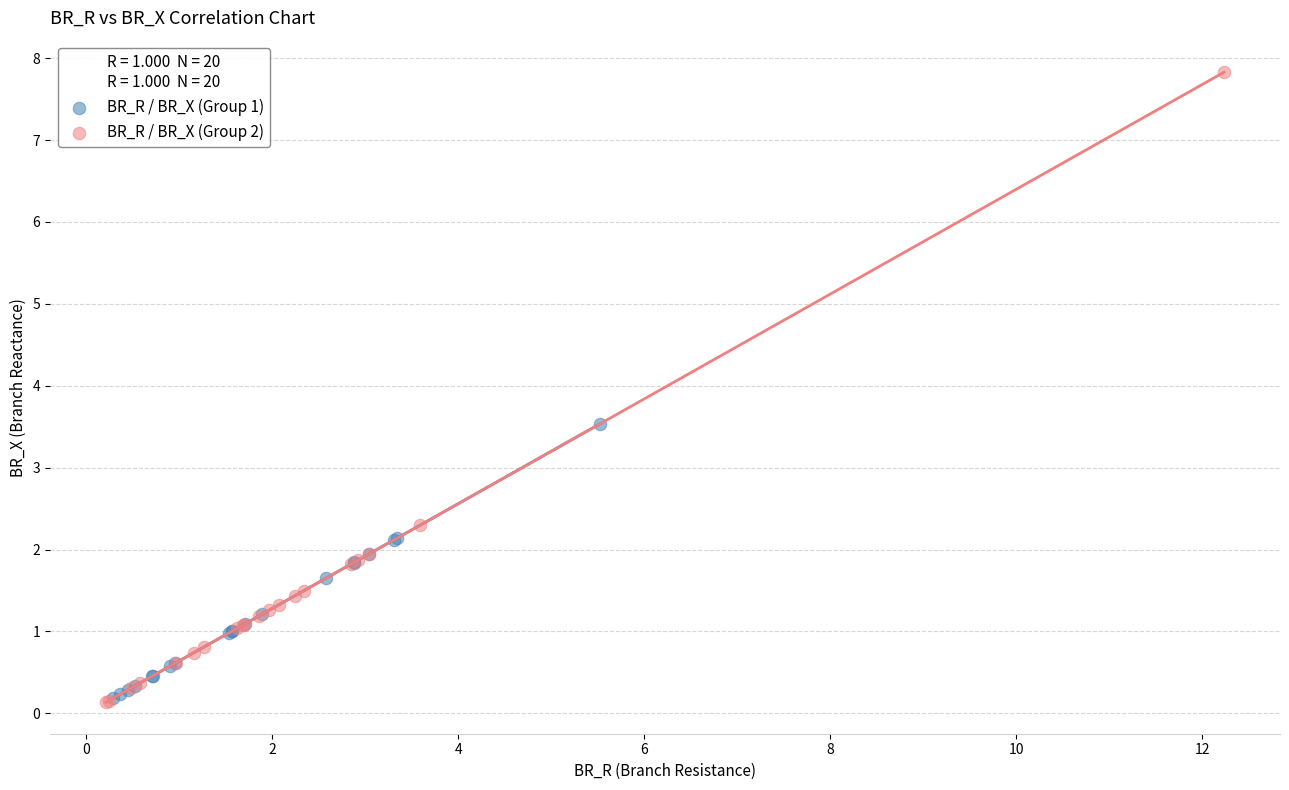

Which series contains the highest Y value?

BR_R / BR_X (Group 2)